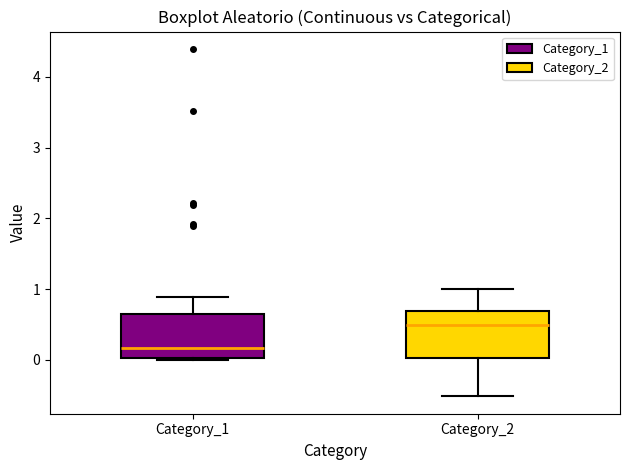

Reading left to right, transcribe this box plot: for each box, give where its median line is, the range the box spans, and where its two whiskers end, as read against the y-axis. The values are not printed on the chart, so give them approximately, as read against the axis.

Category_1: median 0.2, box 0.0 to 0.6, whiskers 0.0 (just below the box's lower edge) to 0.9
Category_2: median 0.5, box 0.0 to 0.7, whiskers -0.5 to 1.0